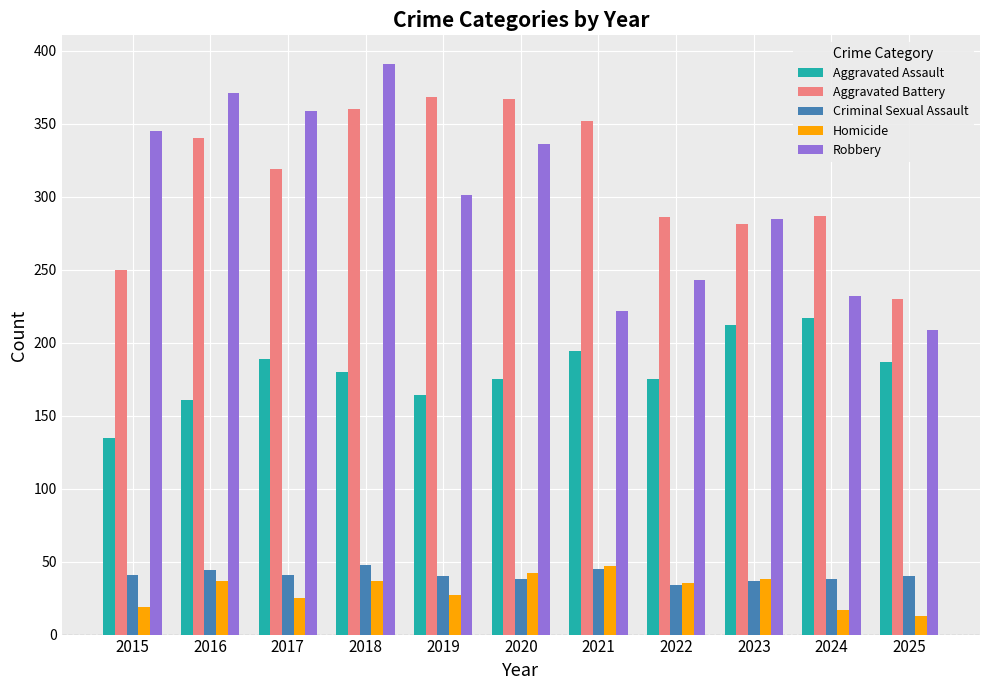

True or false: Aggravated Assault has a value of 187 at 2025.

True